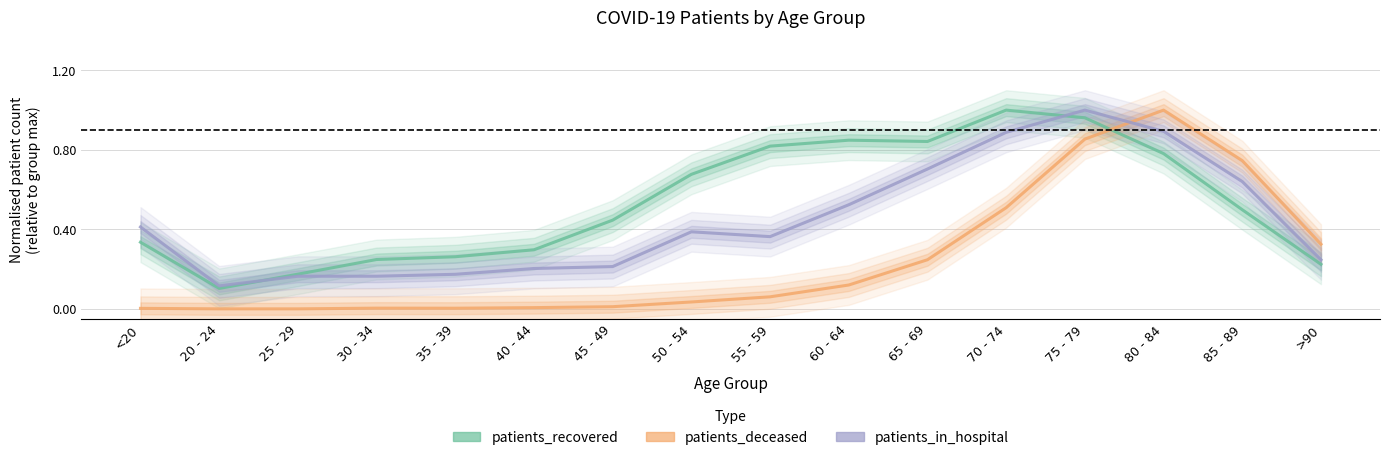

Is it true that patients_recovered equals 0.2 at 30 - 34?

True